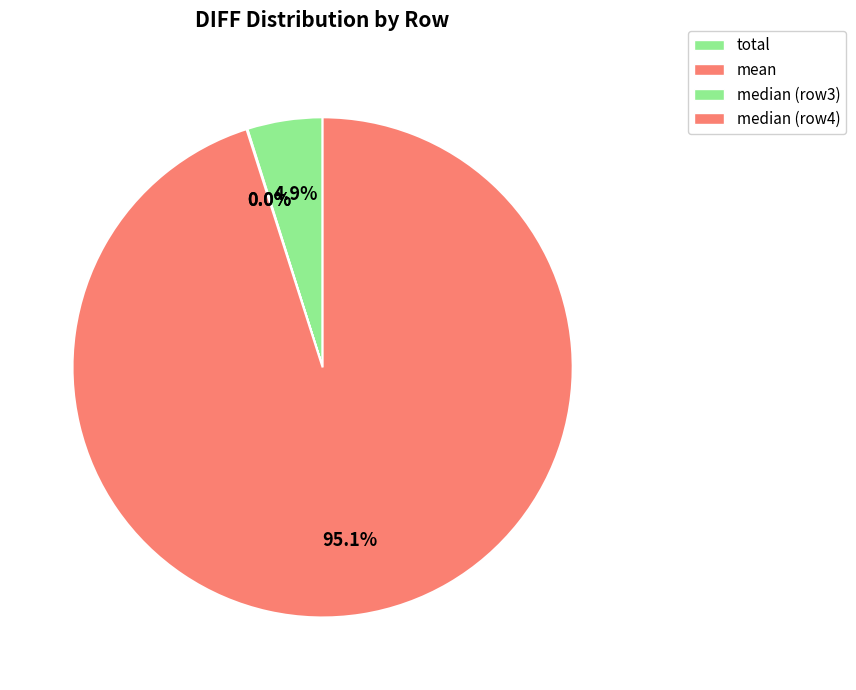

Which slice is the smallest?

median